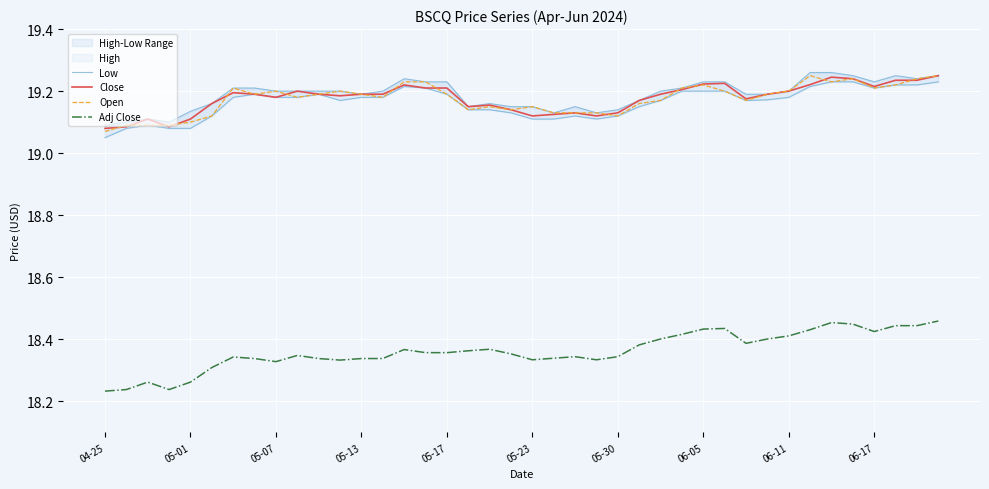

True or false: Close and Adj Close intersect in this chart.

False